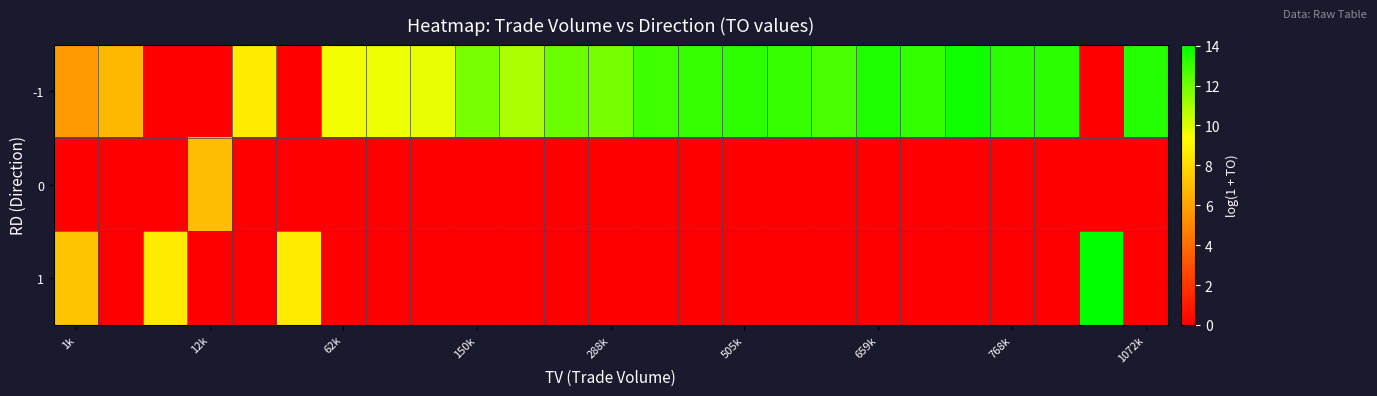

List the series in order of their peak value, highest first.

1, -1, 0